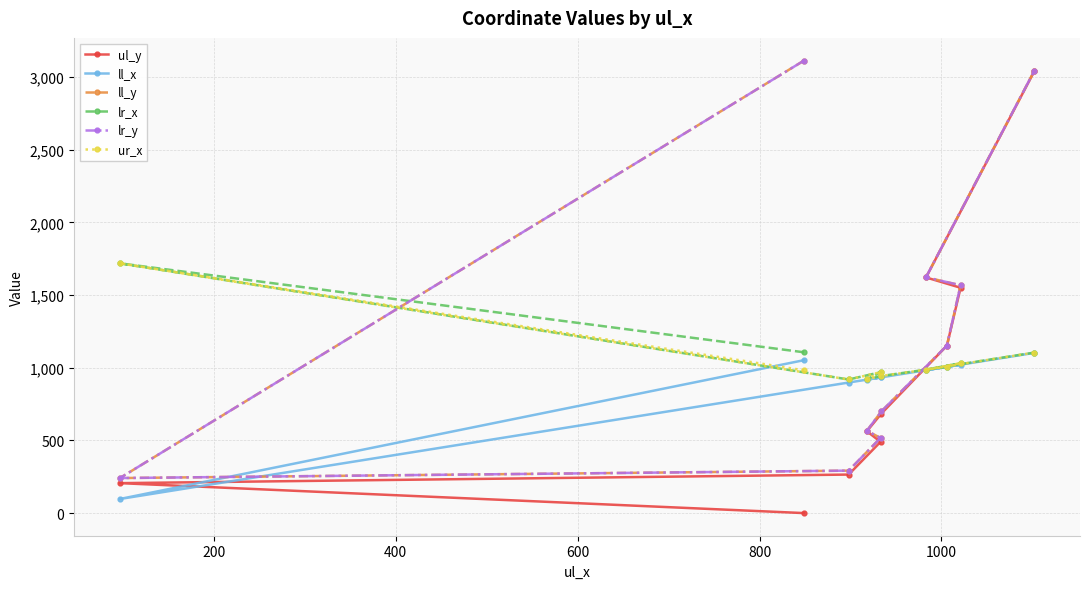

List the series in order of their peak value, highest first.

ll_y, lr_y, ul_y, lr_x, ur_x, ll_x